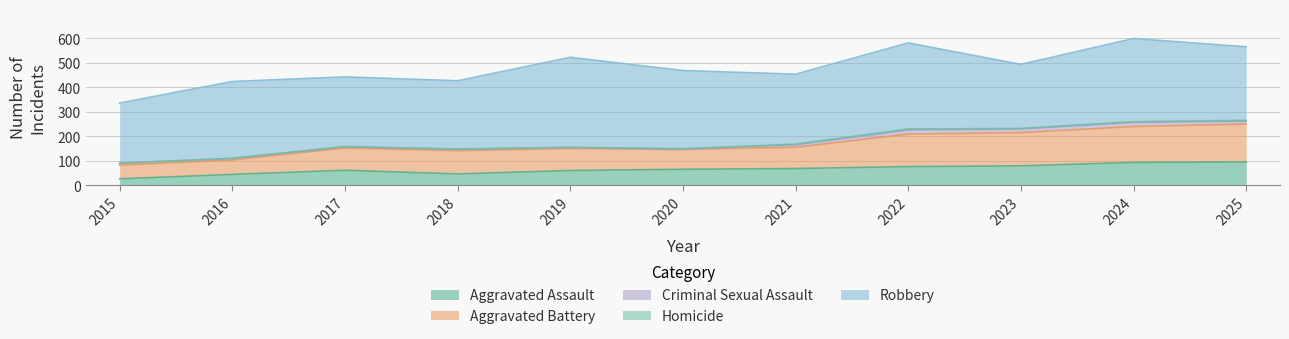

What is the value of the Homicide point at the 2nd from the left?

1